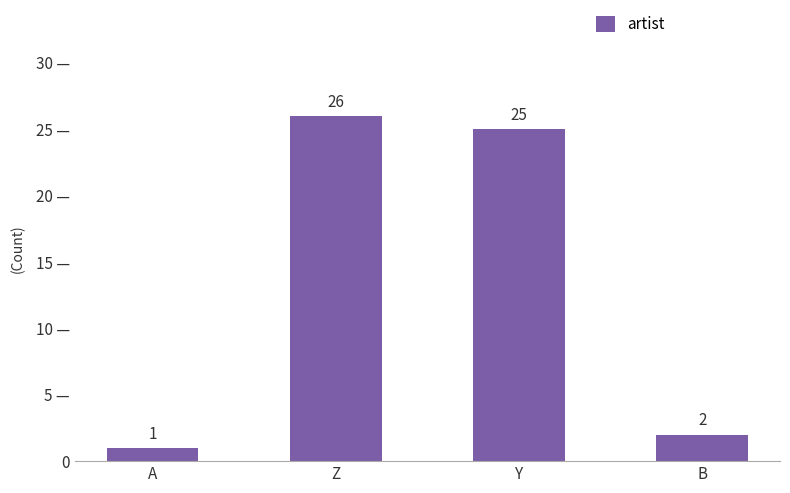

True or false: the data shows 13 at Z.

False